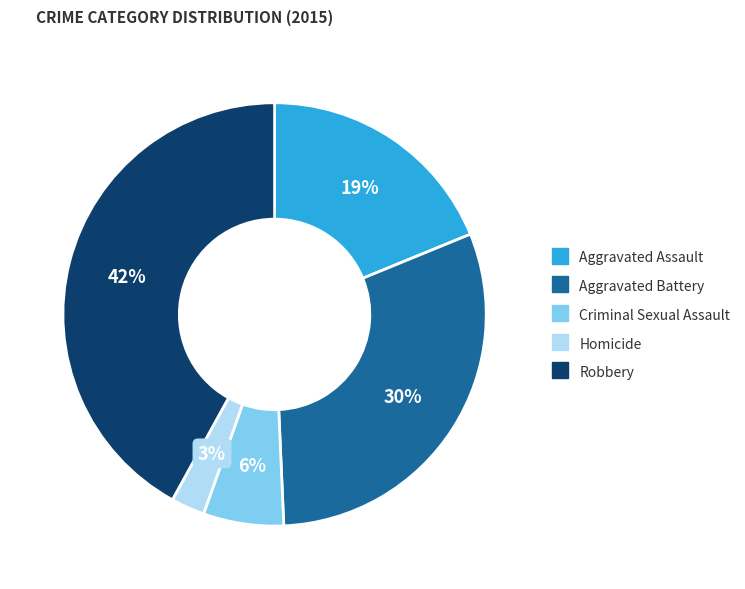

Is it true that Aggravated Battery is 40% of the pie?

False